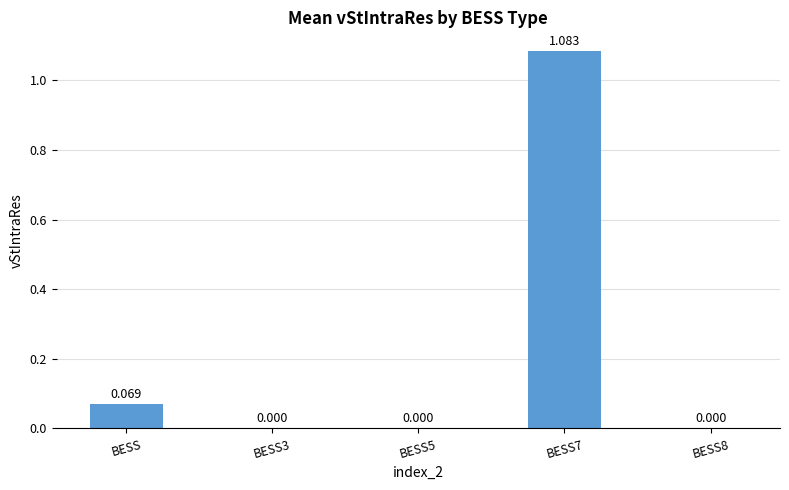

At which label is the value closest to 0?

BESS3